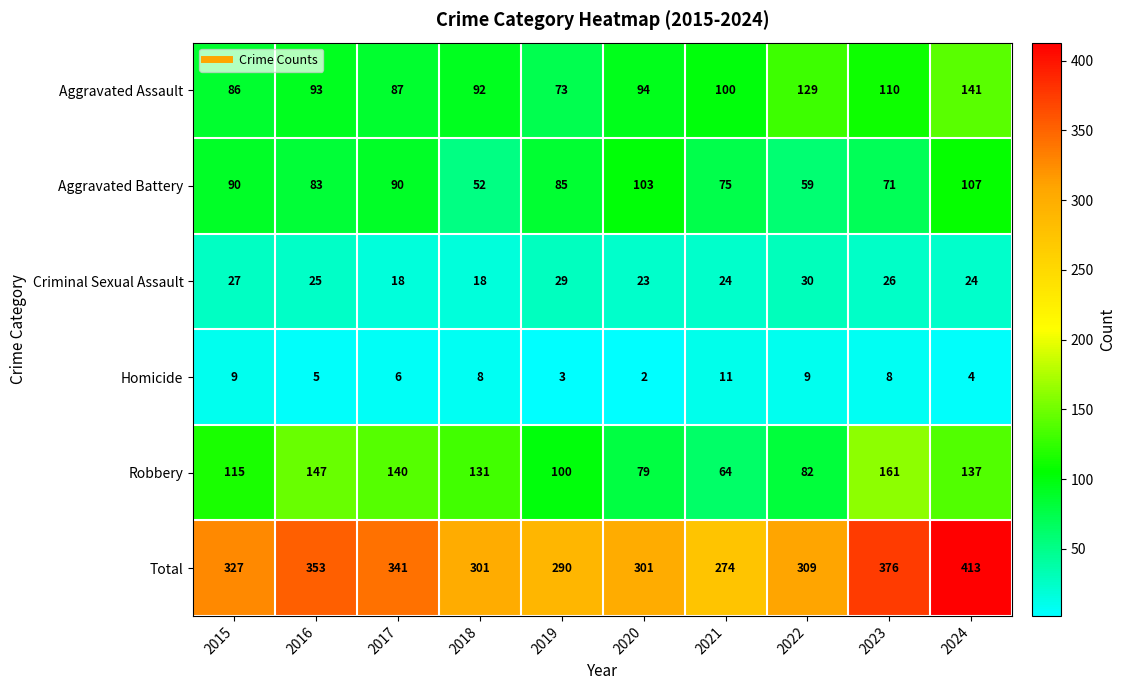

True or false: Total has a value of 121 at 2022.

False